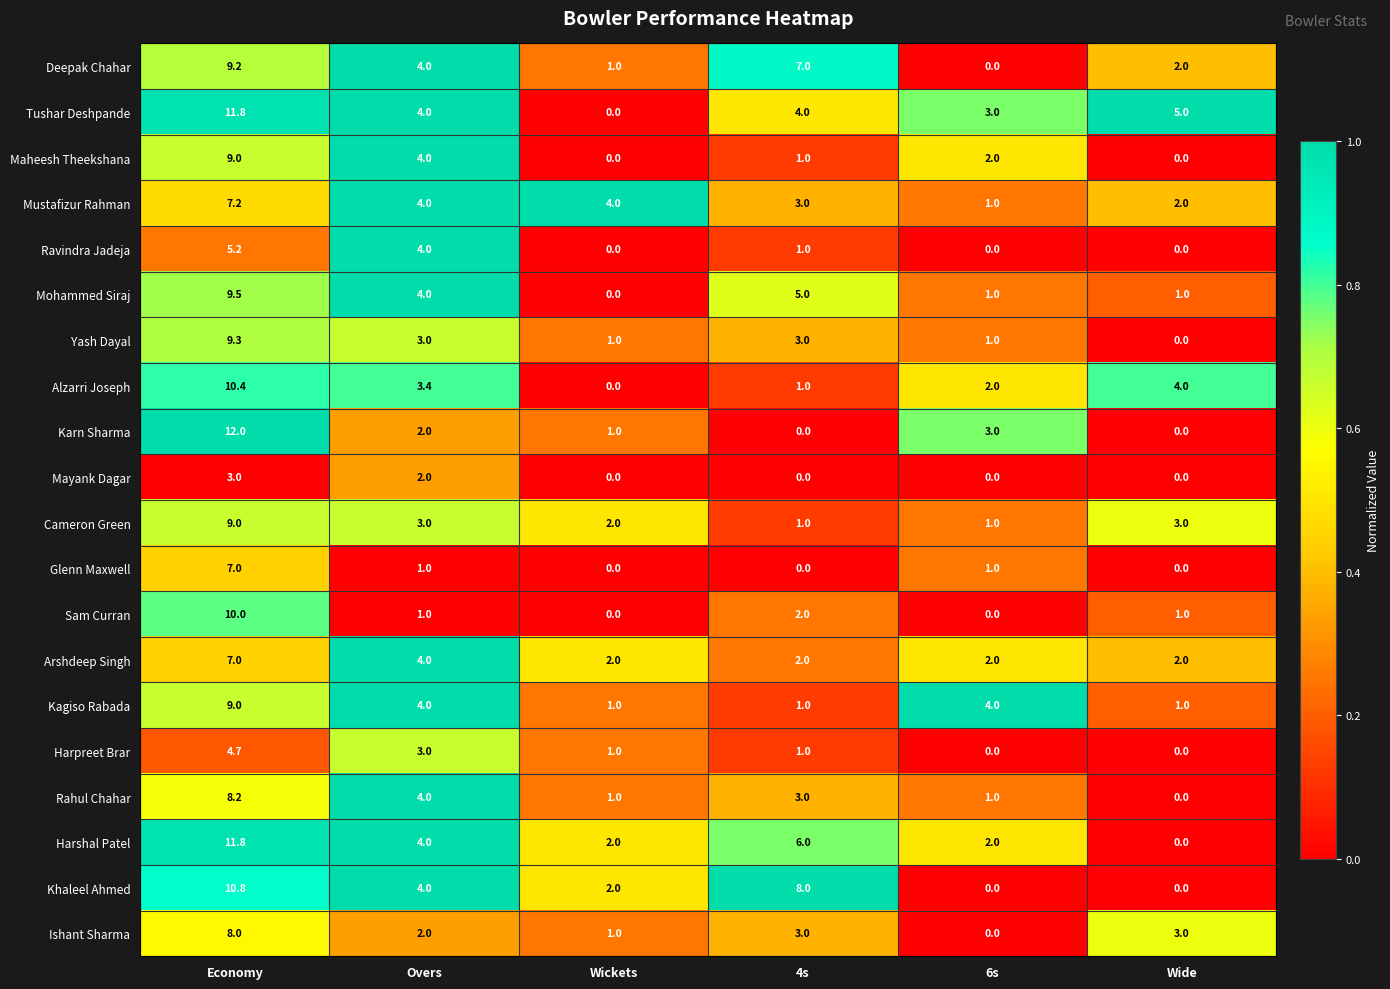

What is the sum of the Kagiso Rabada values at Wickets and Overs?

5.0